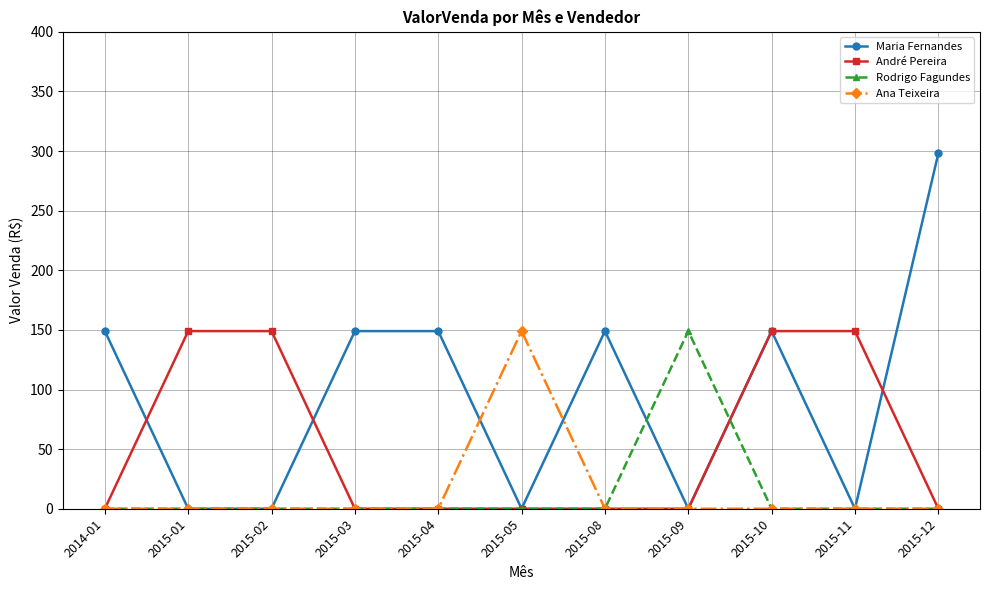

Which series has the largest range (max minus min)?

Maria Fernandes